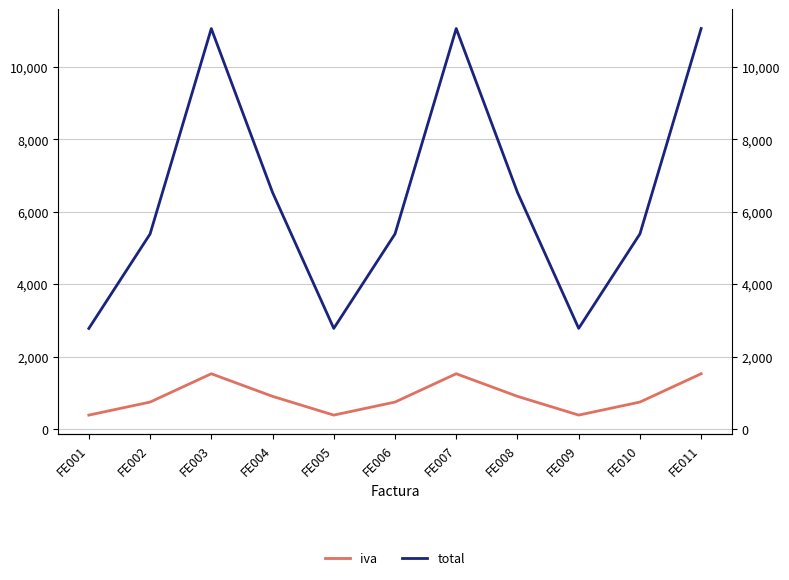

Between FE009 and FE008, which is larger?

FE008